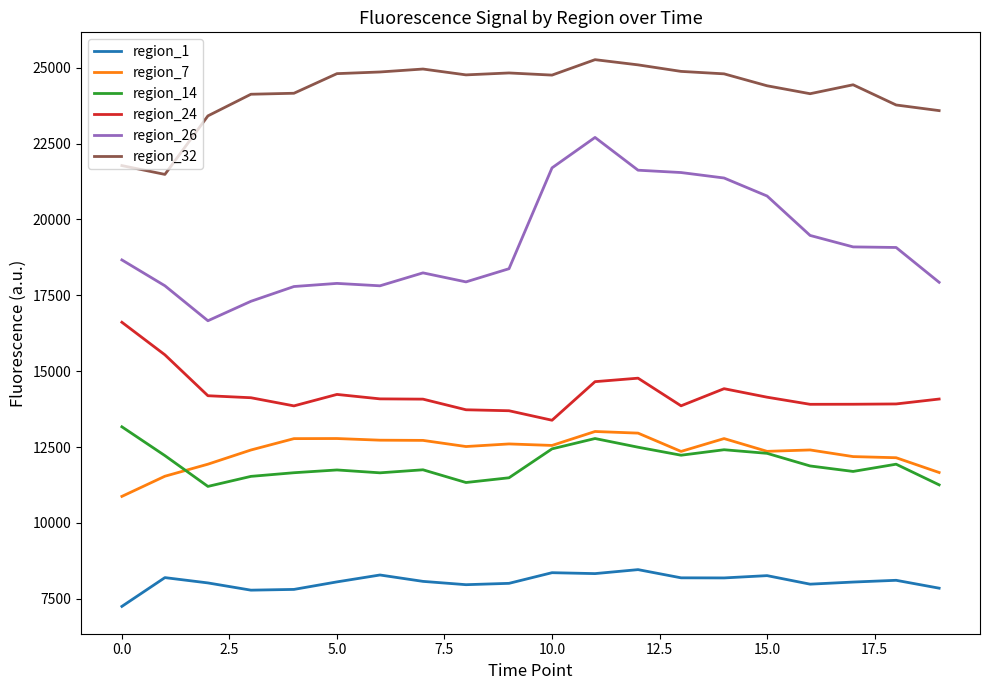

Which series has the largest total across all categories?

region_32